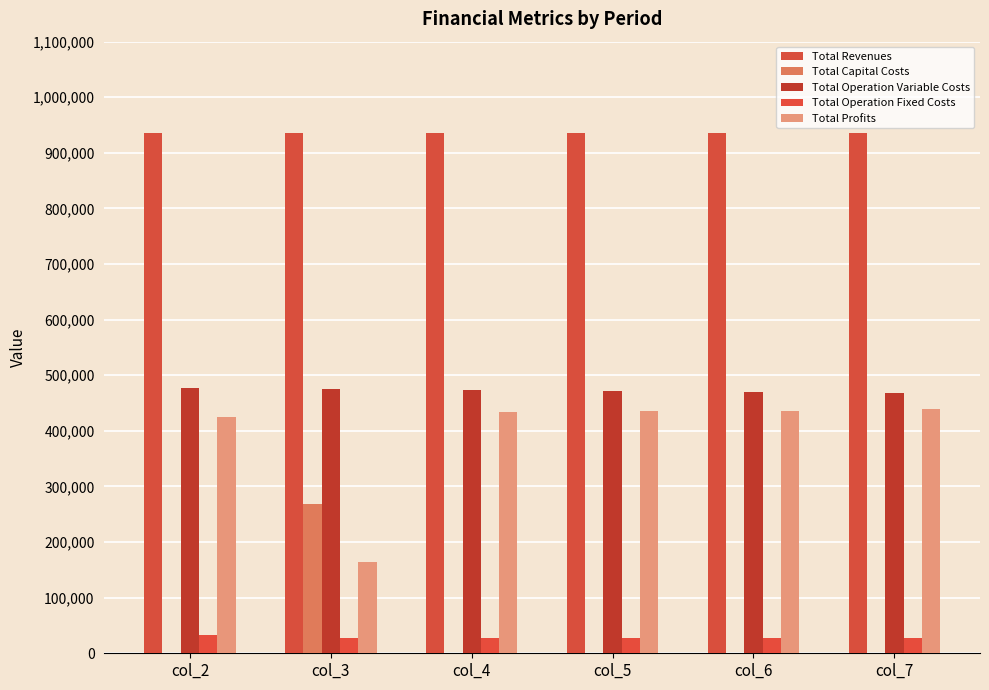

What is the sum of the Total Revenues values at col_7 and col_3?

1871021.6